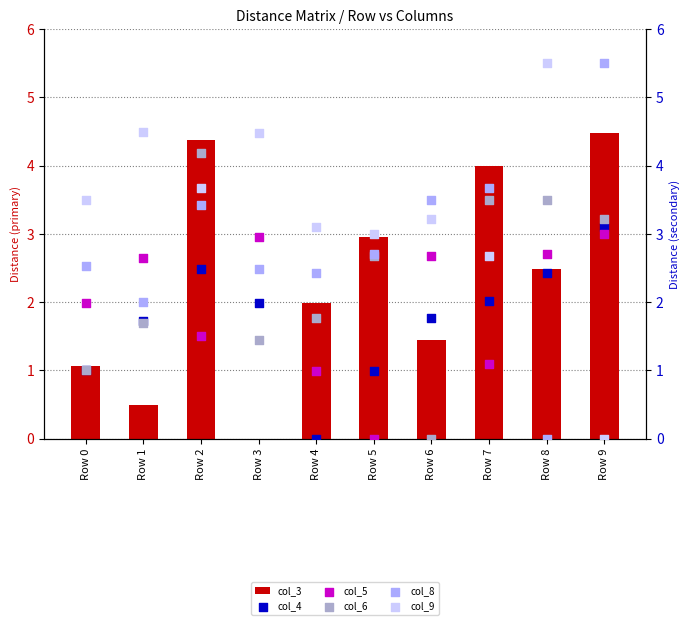

Which series contains the highest Y value?

col_8